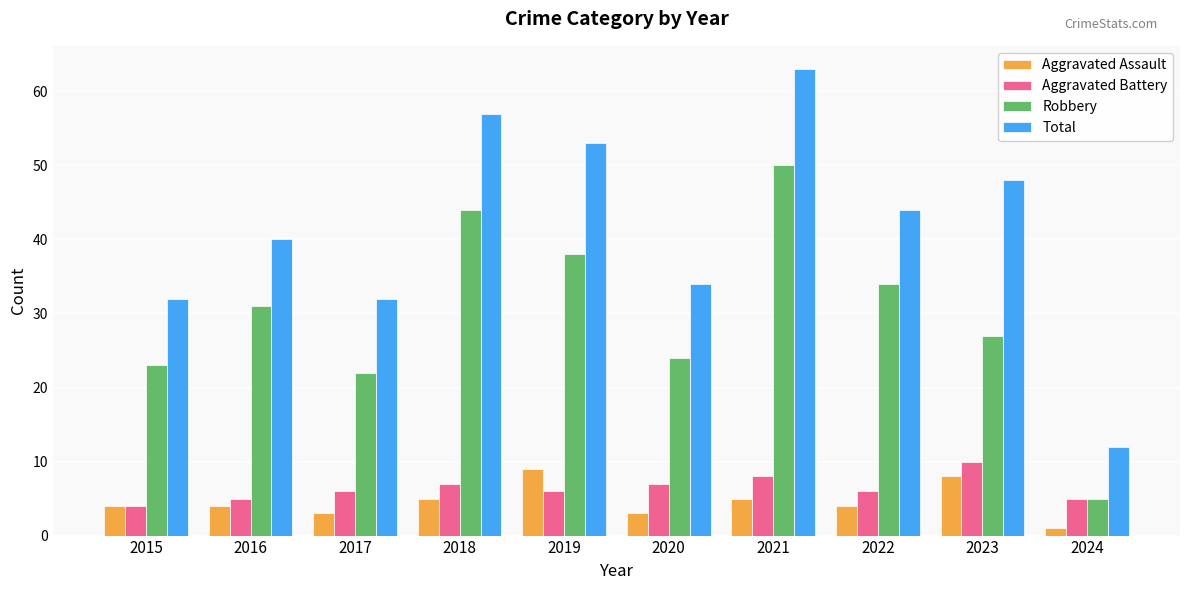

Which series has the largest total across all categories?

Total